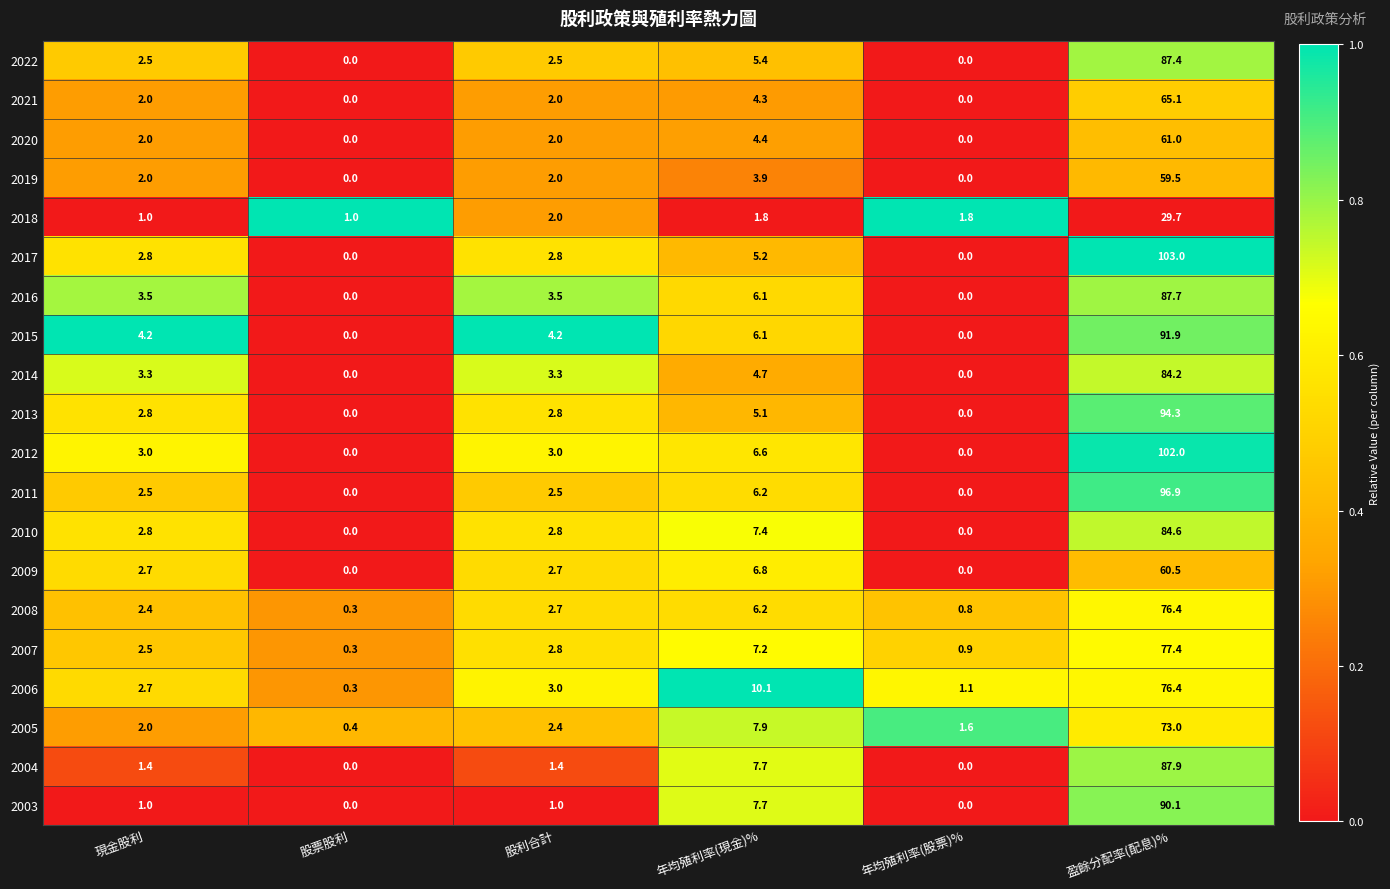

What is the difference between the highest and lowest values at 股利合計?

3.2